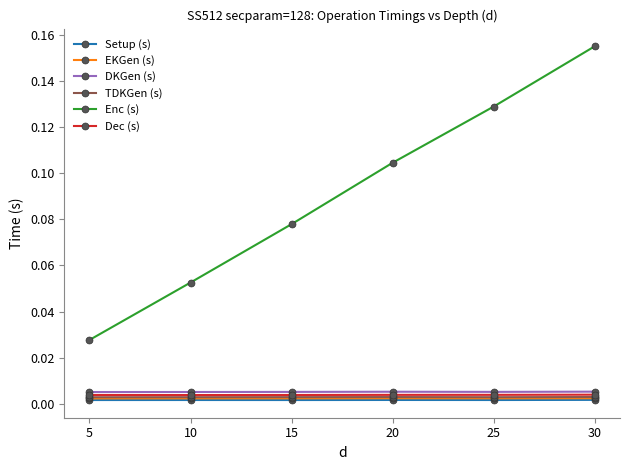

True or false: EKGen (s) and Dec (s) intersect in this chart.

False